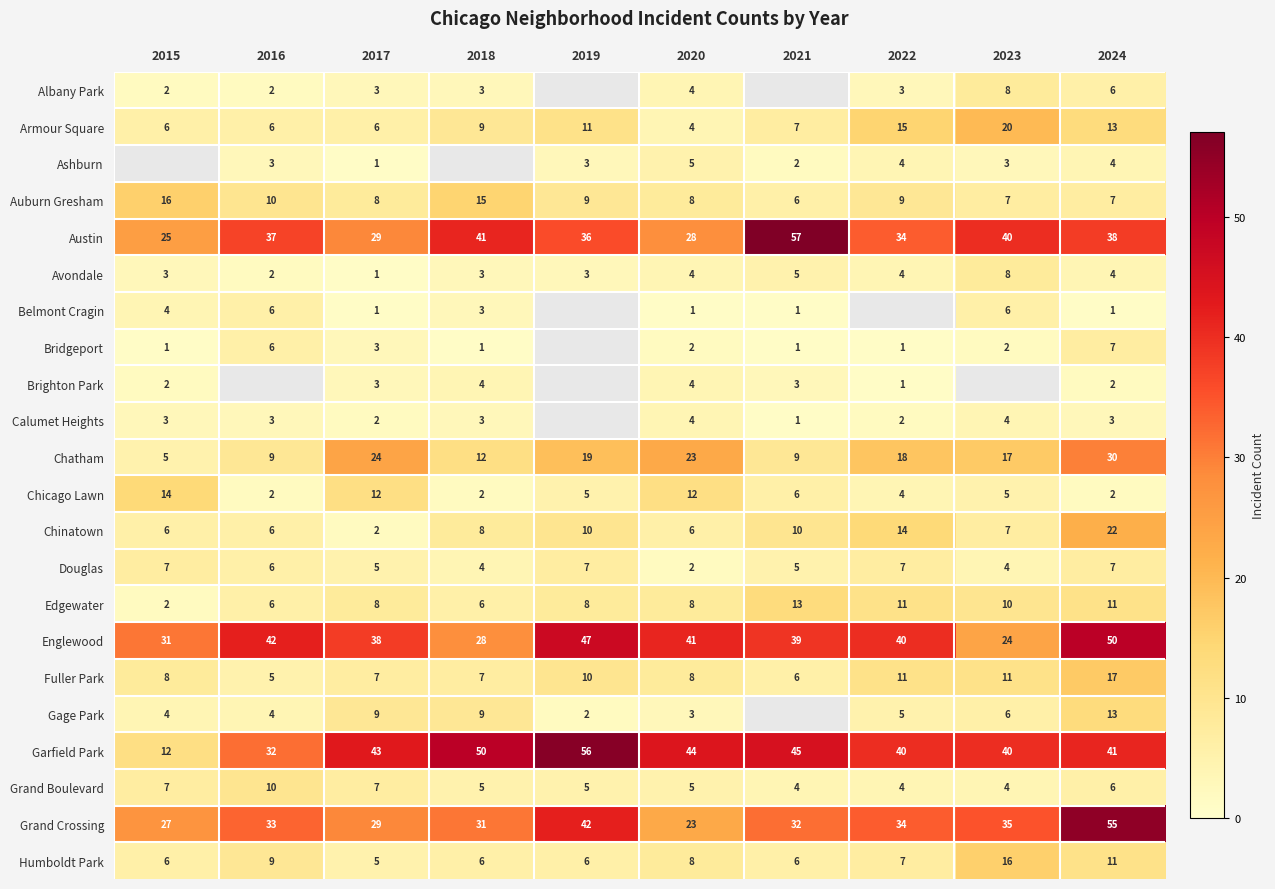

Is the value of Edgewater at 2016 greater than the value of Chatham at 2022?

No